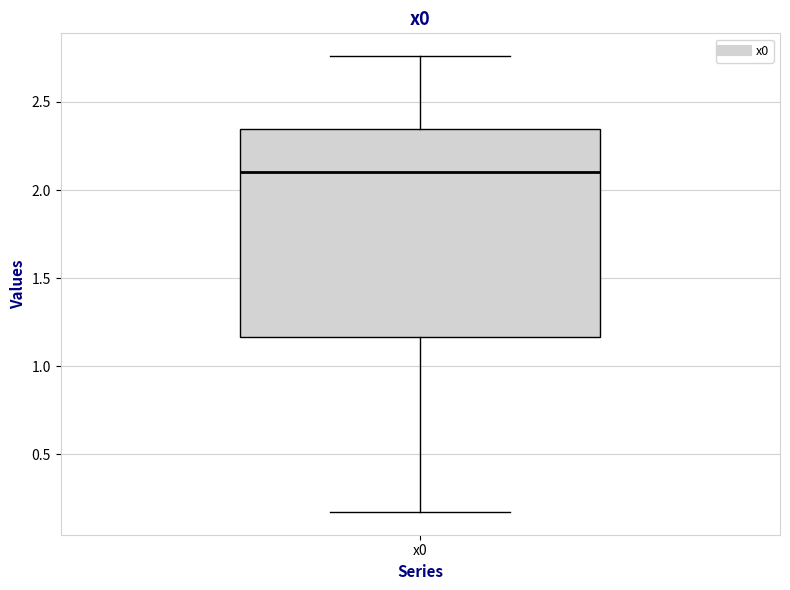

Read this box plot against the y-axis: the position of the median line, the range covered by the box, and the ends of both whiskers. The values are not printed on the chart, so give them approximately, as read against the axis.

median 2.10, box 1.15 to 2.35, whiskers 0.15 to 2.75